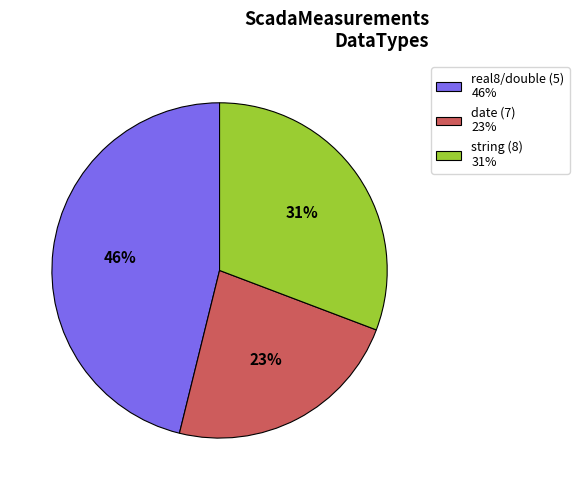

Rank the categories by value from lowest to highest.

date (7) 23%, string (8) 31%, real8/double (5) 46%